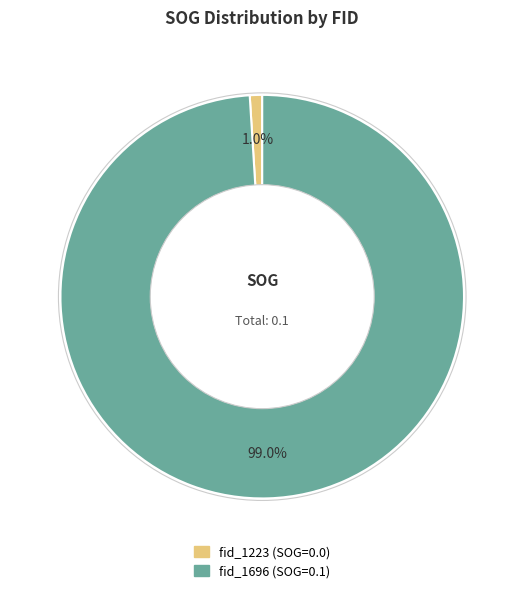

How many segments does this pie chart have?

2